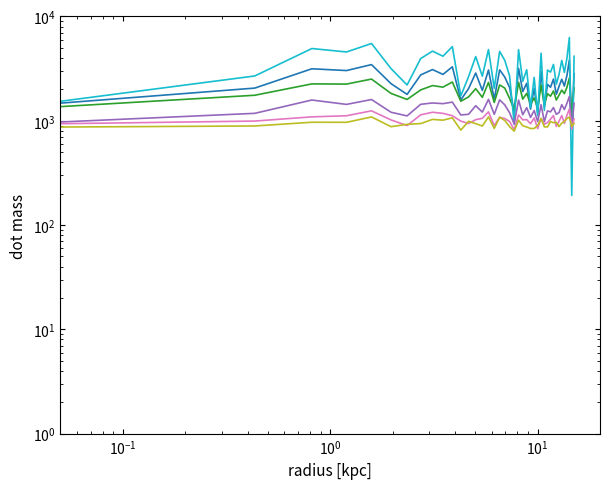

Which has a higher value, 7 or 23?

7